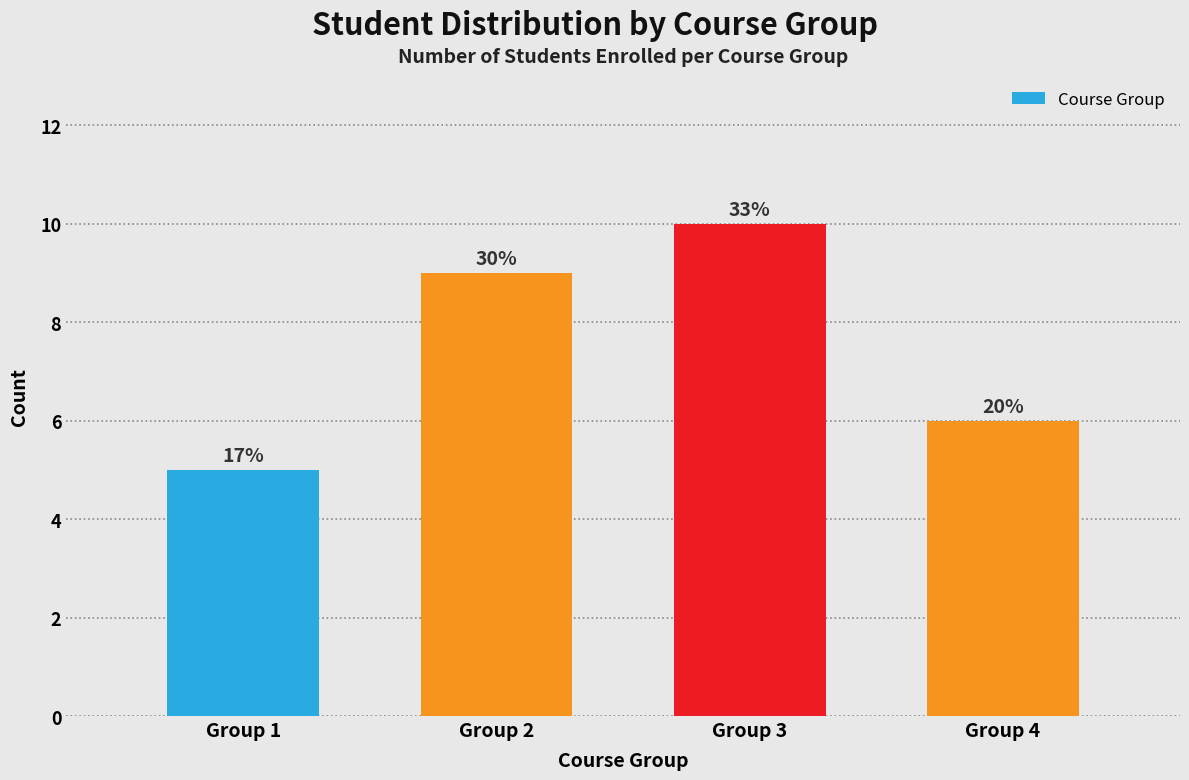

Are the bars horizontal?

No